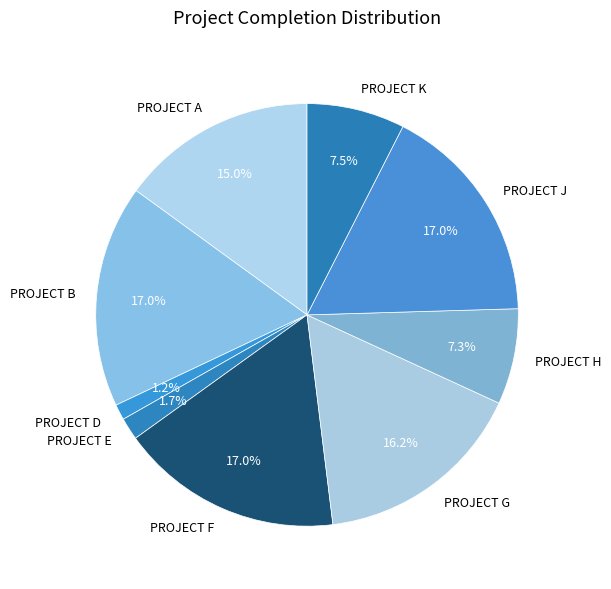

How many slices are in this pie chart?

9